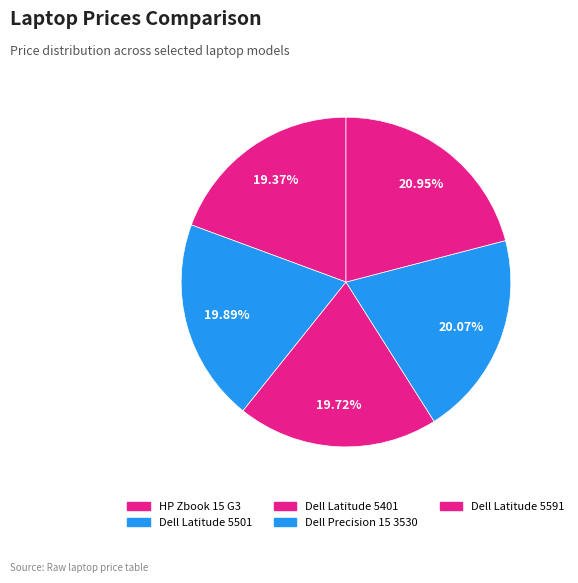

Which slice is the largest?

Dell Latitude 5591